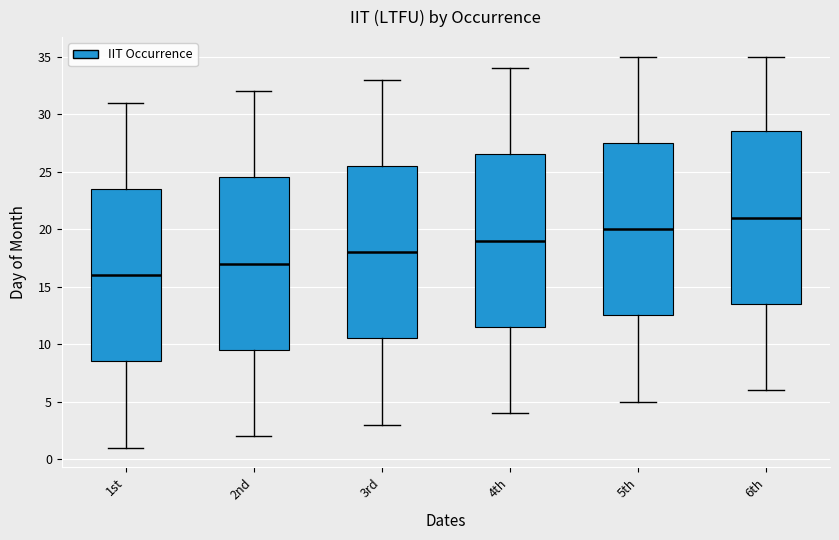

Where does the lower whisker of the box for 2nd end on the y-axis? The values are not printed on the chart, so give them approximately, as read against the axis.

2.0